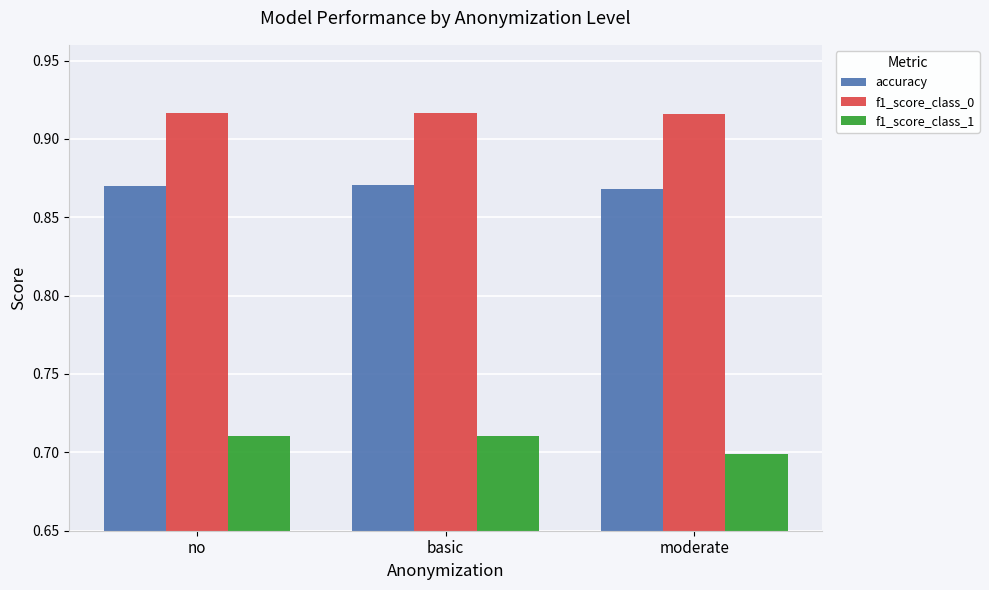

Is it true that f1_score_class_1 equals 1.0 at moderate?

False